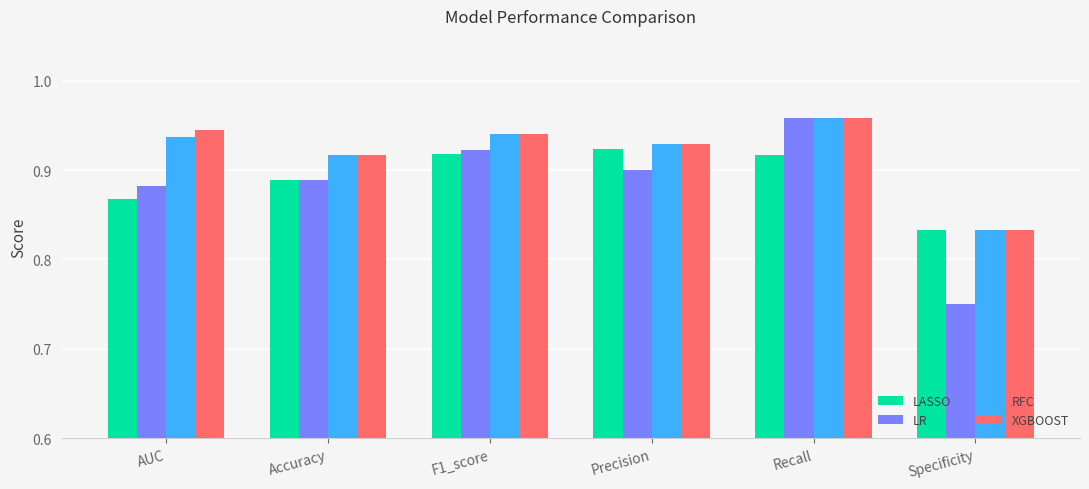

The value of LASSO at Recall is 0.9. True or false?

True